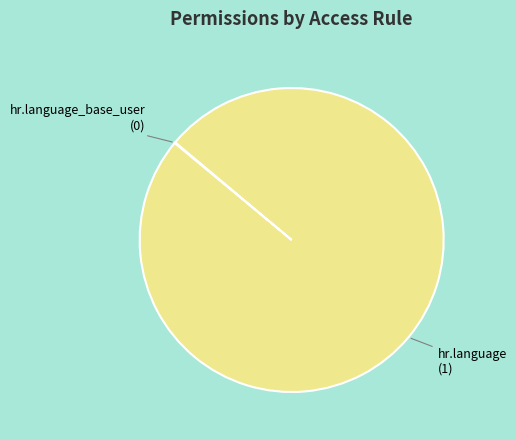

Which category has the biggest portion of the pie?

hr.language